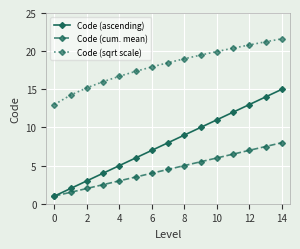

What is the average value of the Code (ascending) series?

8.0